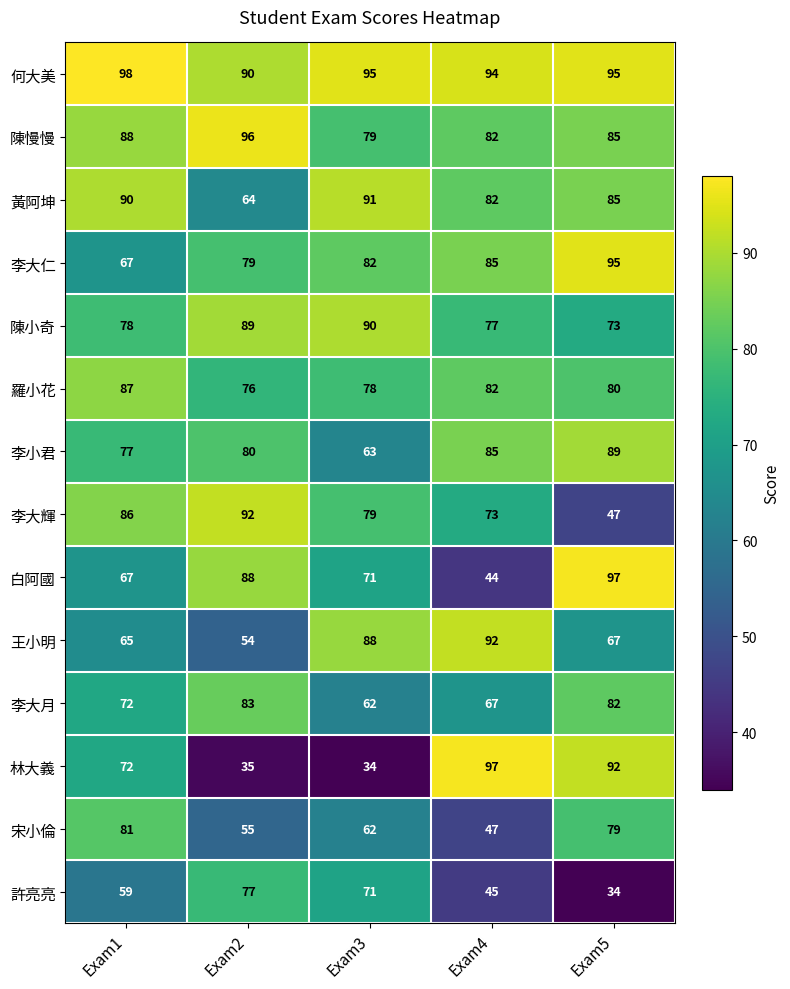

What is the approximate value of 李大仁 at Exam5, to the nearest 5?

95